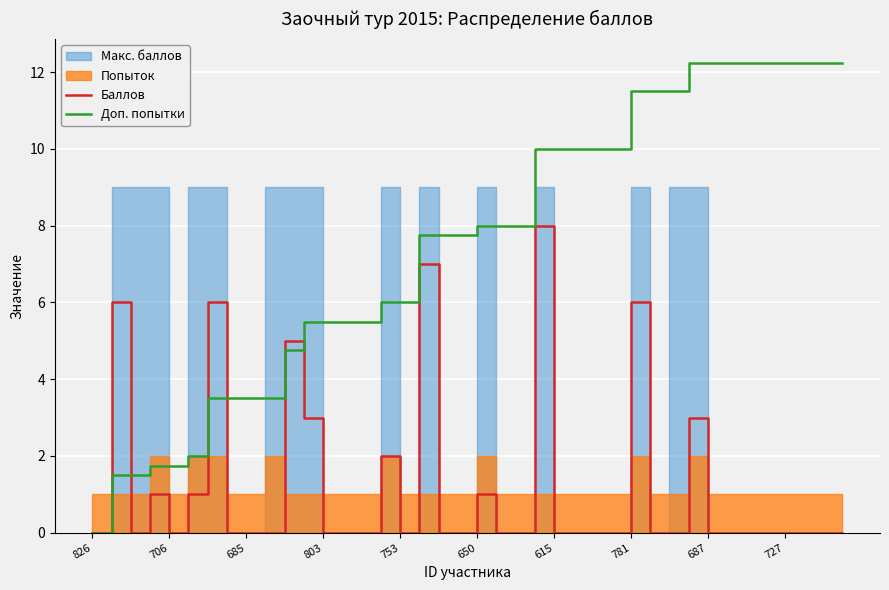

What is the maximum value for Баллов?

8.0